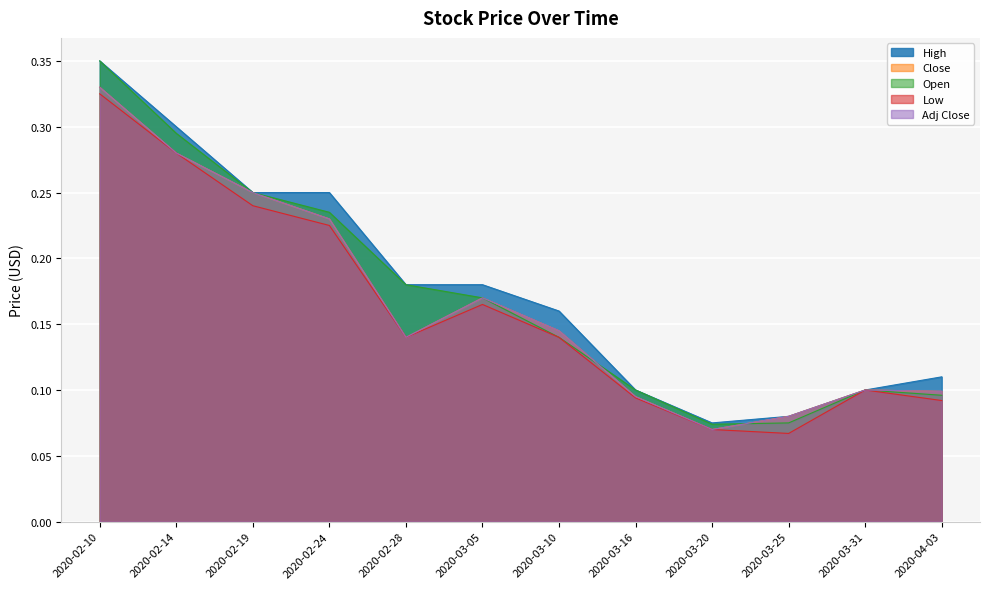

What is the difference between the second highest and minimum values in the Close series?

0.2